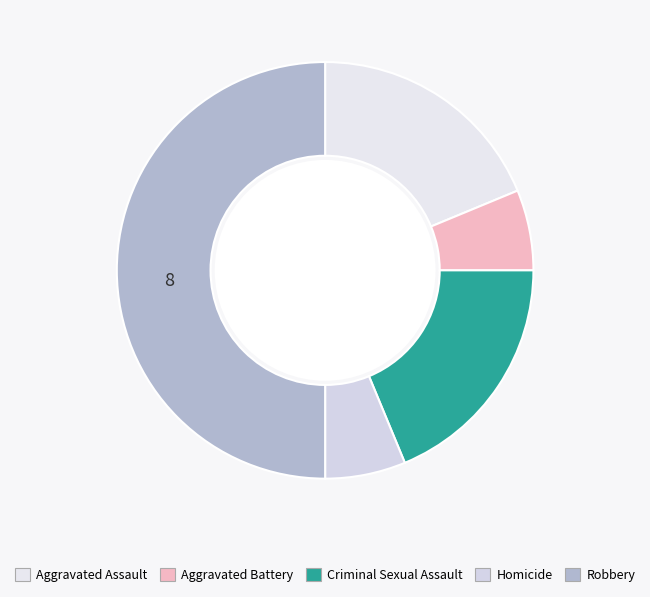

How many slices are in this pie chart?

5